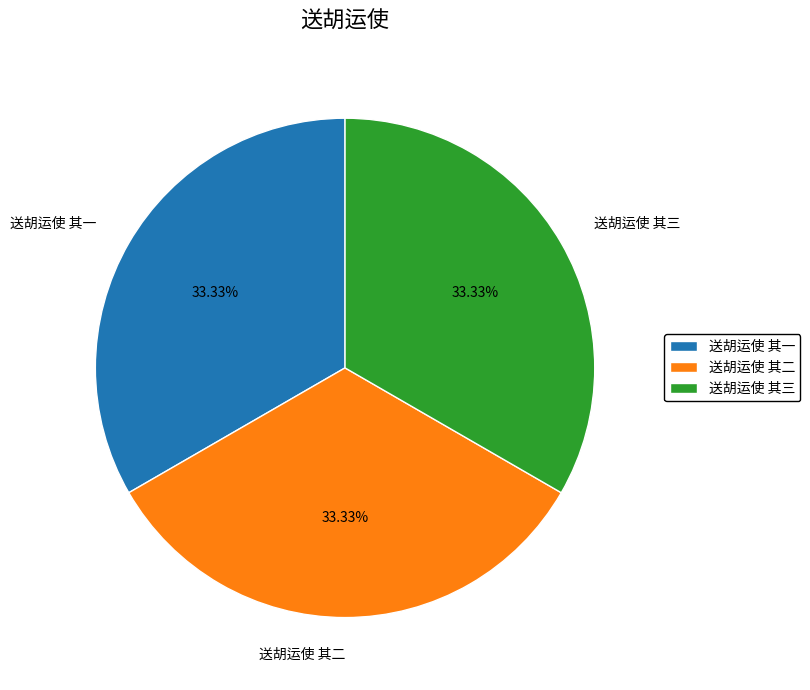

Is 送胡运使 其二 the majority of the pie?

No